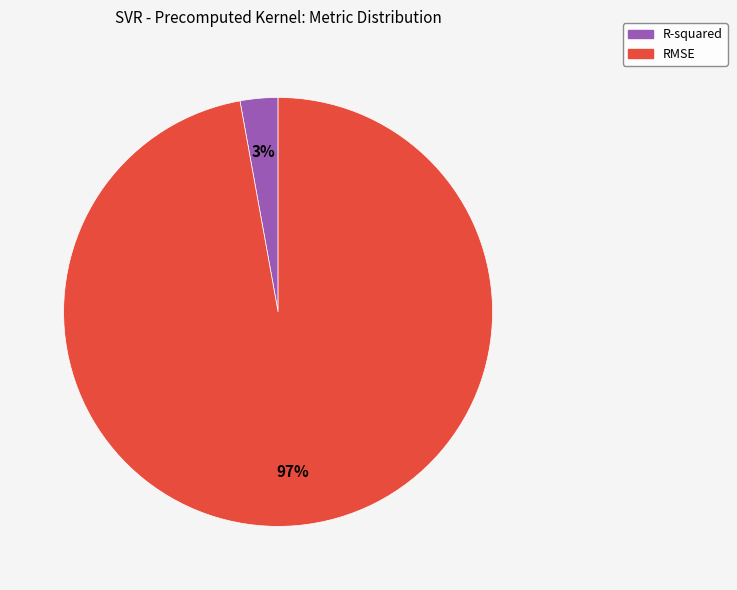

Rank the categories by value from lowest to highest.

R-squared, RMSE